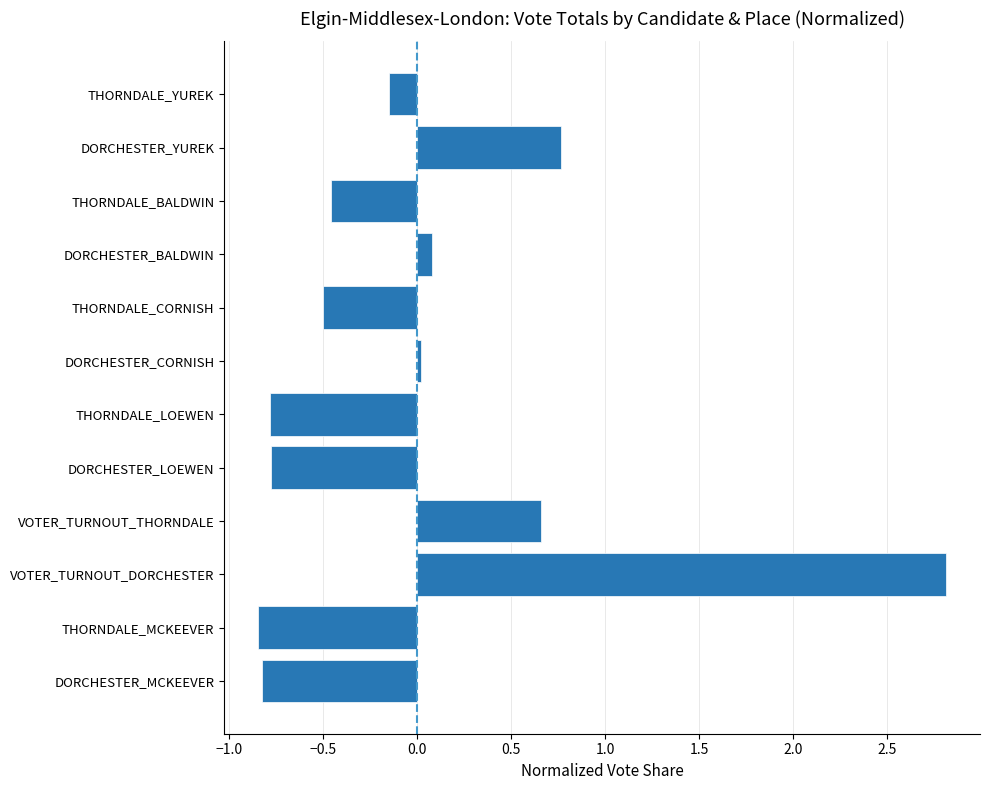

What is the change in value from DORCHESTER_LOEWEN to DORCHESTER_YUREK?

+1.5